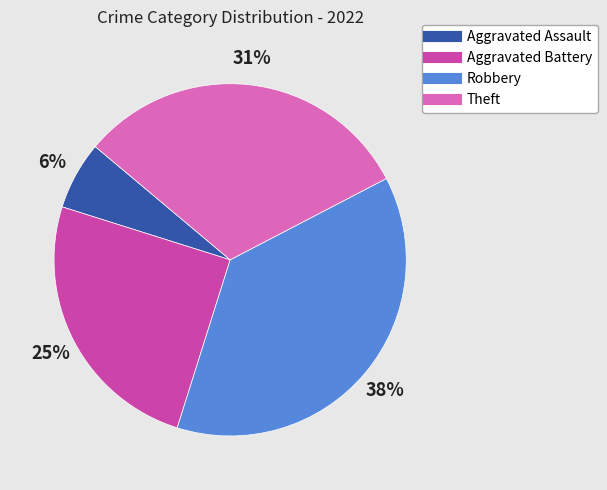

Which category has the biggest portion of the pie?

Robbery